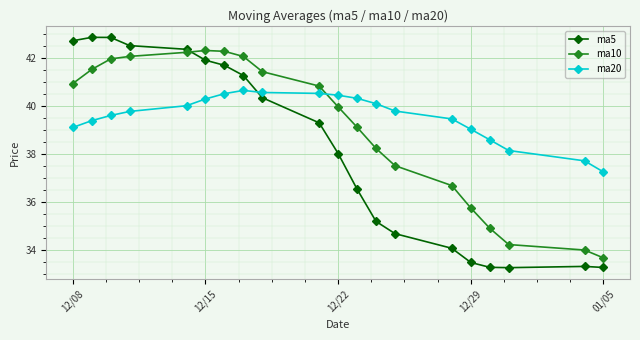

Which series has the largest total across all categories?

ma20